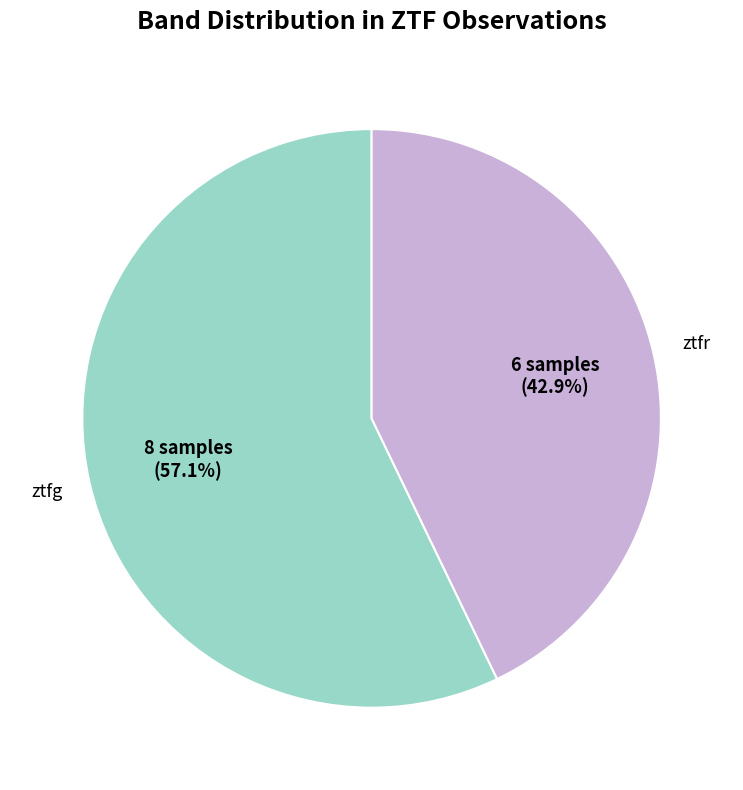

Is there any slice that represents more than half of the pie?

Yes